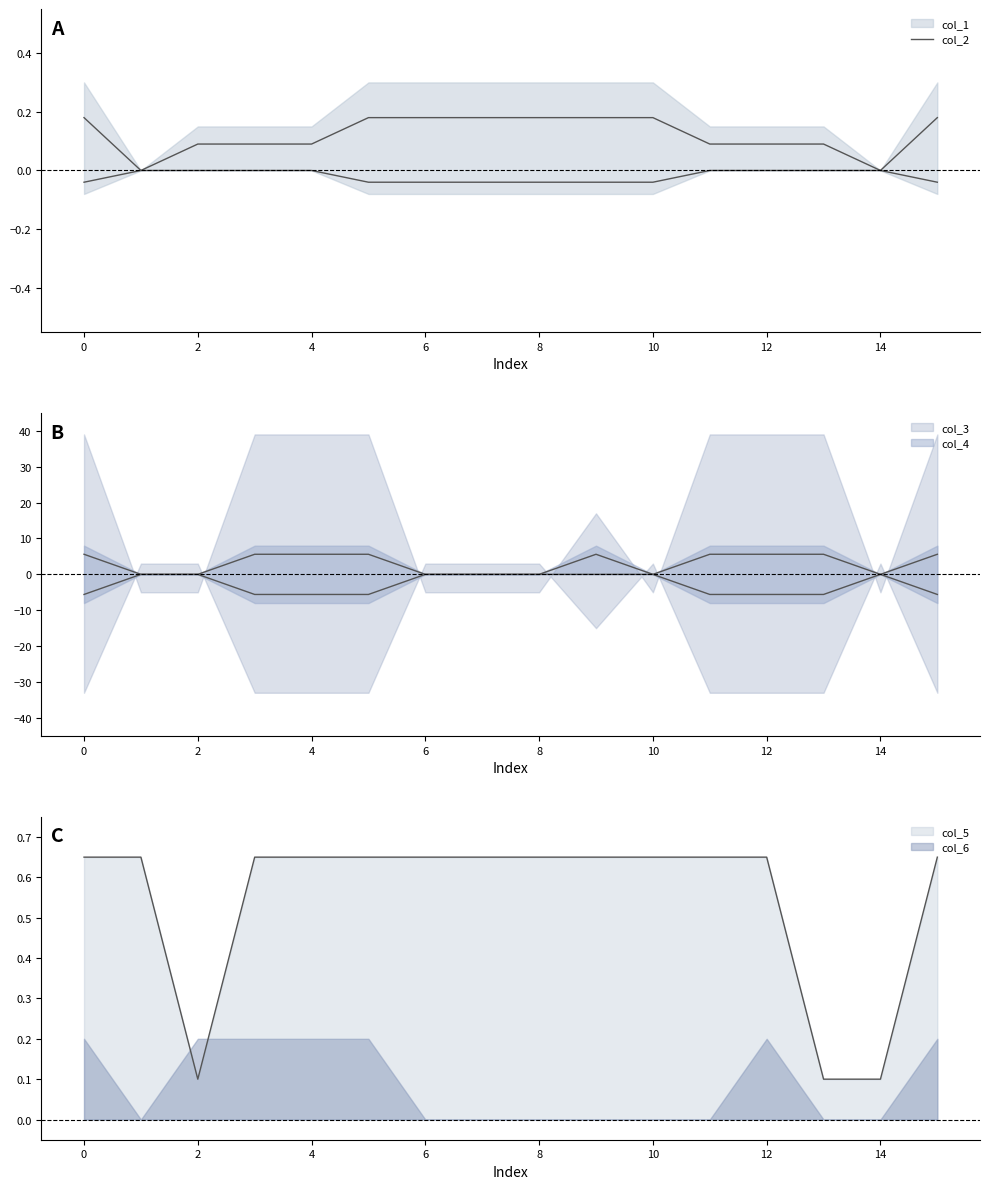

Reading left to right, extract all data points from this chart.

0.2	0.0	0.1	0.1	0.1	0.2	0.2	0.2	0.2	0.2	0.2	0.1	0.1	0.1	0.0	0.2